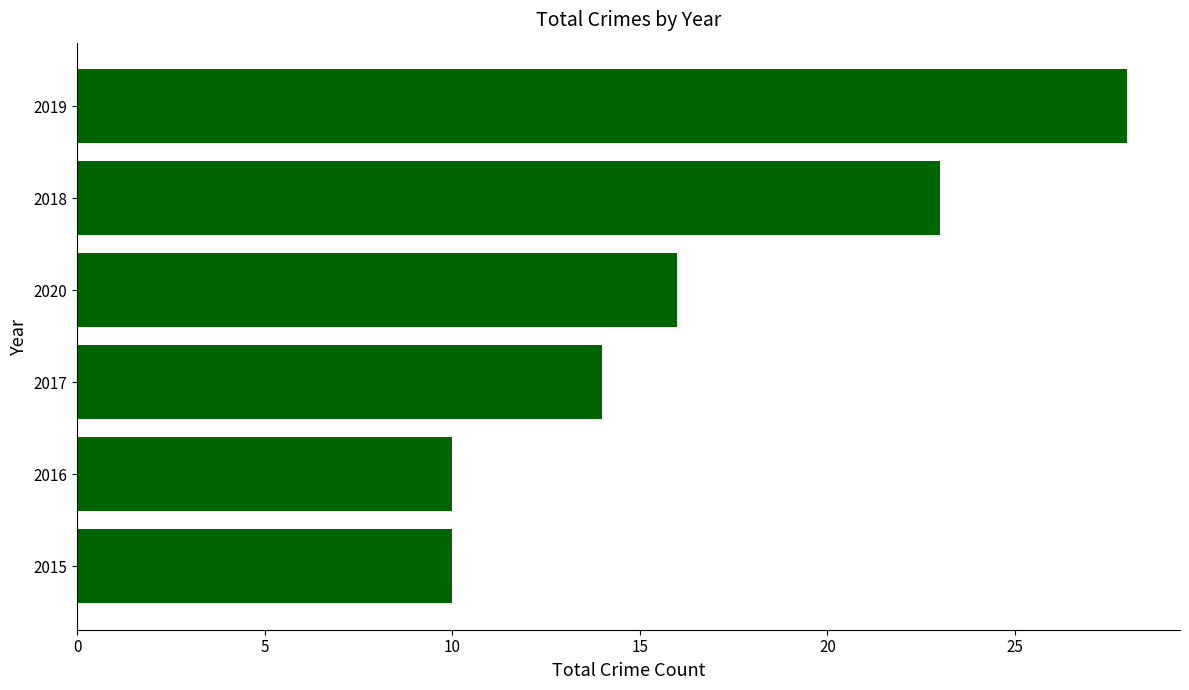

Where is the data nearest to the value 19?

2020